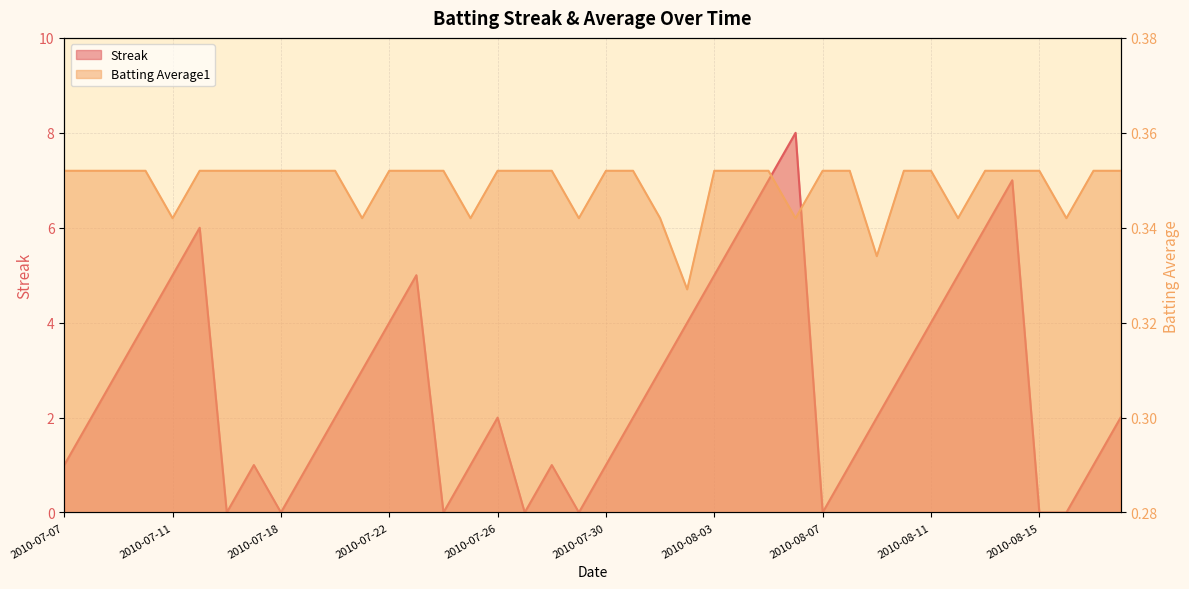

What is the value of the Streak point at the 31st from the left?

2.0